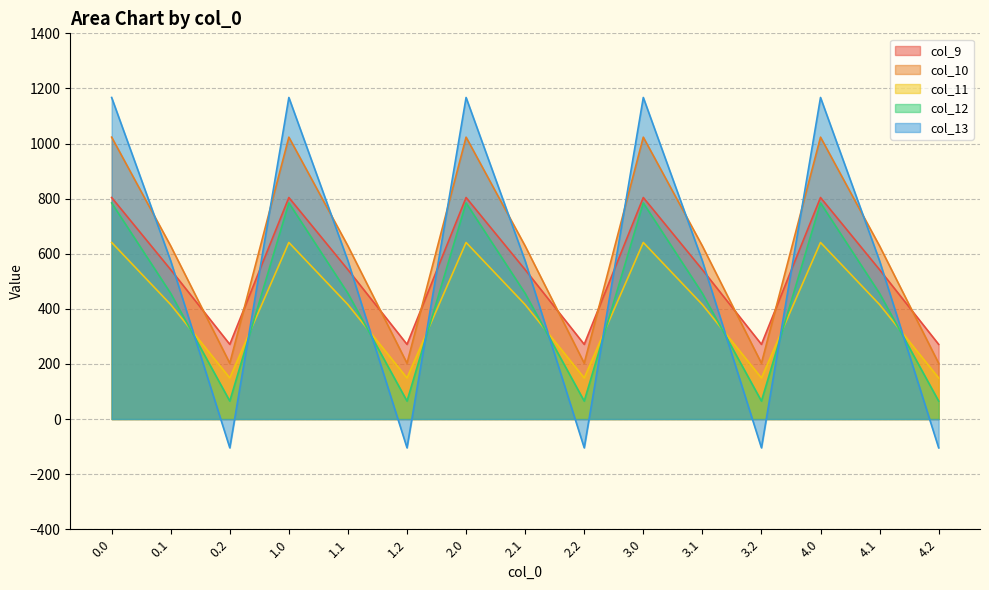

The col_9 series shows 804.0 at 0.0. True or false?

True